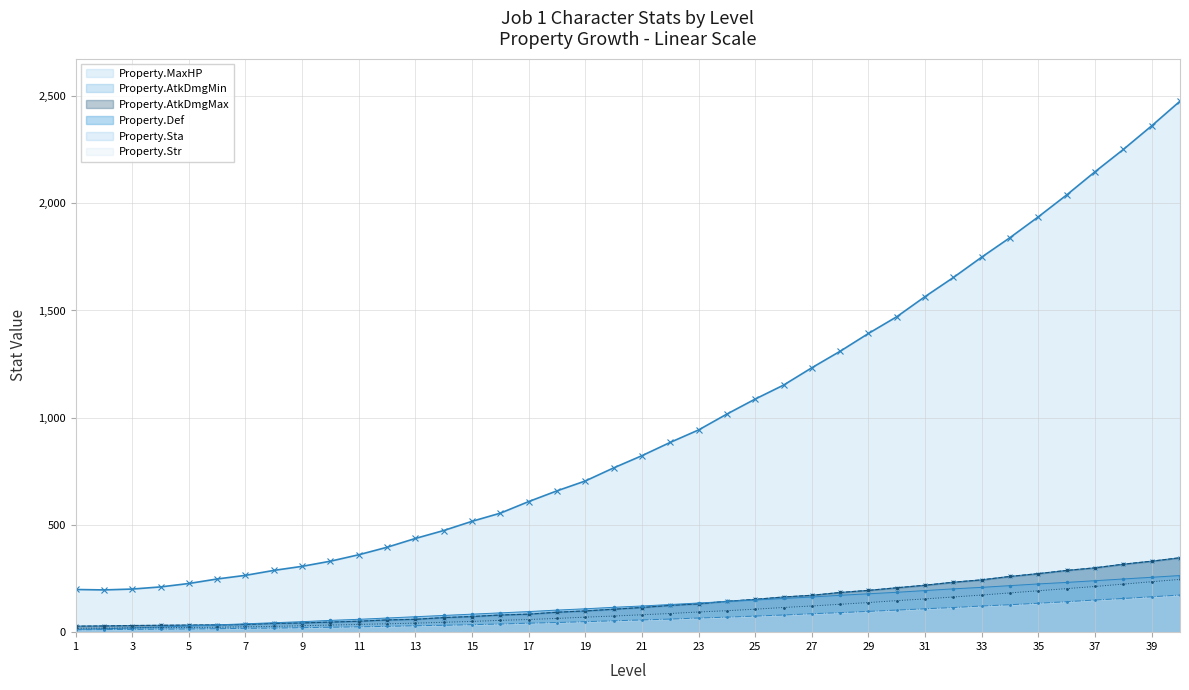

What is the value of the Property.AtkDmgMax point at the 8th from the left?

41